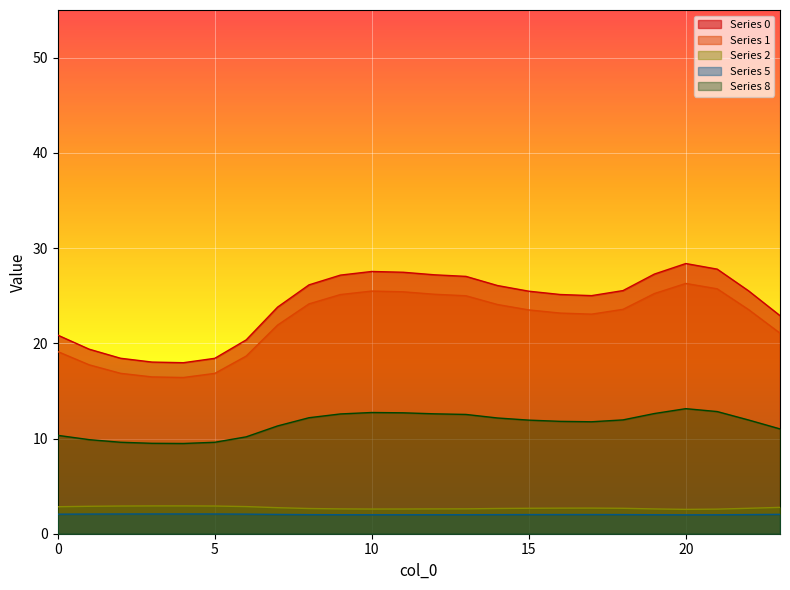

Reading right to left, extract all data points from this chart.

0: 22.9	25.5	27.8	28.4	27.3	25.5	25.0	25.1	25.5	26.1	27.0	27.2	27.5	27.5	27.2	26.1	23.8	20.4	18.4	18.0	18.0	18.4	19.4	20.9
1: 21.1	23.5	25.7	26.3	25.2	23.6	23.1	23.2	23.5	24.1	25.0	25.1	25.4	25.5	25.1	24.1	21.9	18.7	16.8	16.4	16.5	16.8	17.7	19.1
2: 2.8	2.7	2.6	2.6	2.6	2.7	2.7	2.7	2.7	2.7	2.6	2.6	2.6	2.6	2.6	2.6	2.7	2.9	2.9	2.9	2.9	2.9	2.9	2.8
5: 2.0	2.0	2.0	2.0	2.0	2.0	2.0	2.0	2.0	2.0	2.0	2.0	2.0	2.0	2.0	2.0	2.0	2.1	2.1	2.1	2.1	2.1	2.1	2.1
8: 11.0	11.9	12.8	13.1	12.6	12.0	11.8	11.8	11.9	12.2	12.5	12.6	12.7	12.7	12.6	12.2	11.3	10.2	9.6	9.5	9.5	9.6	9.9	10.3